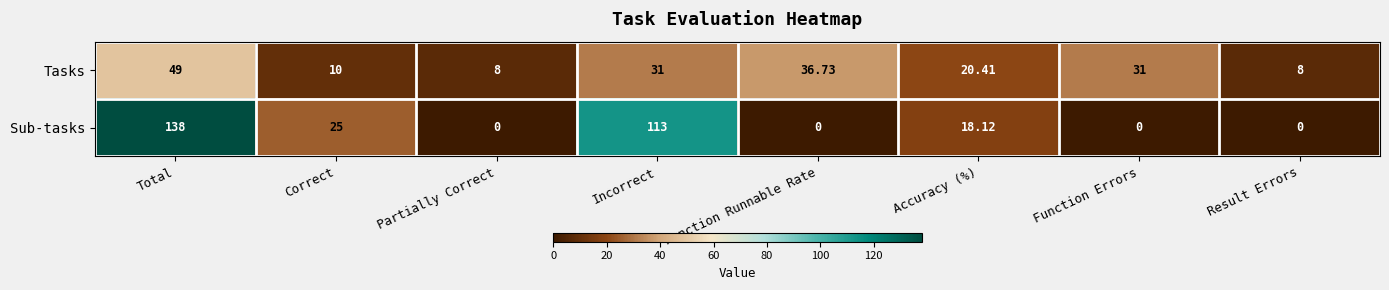

How many data points does each series have?

8